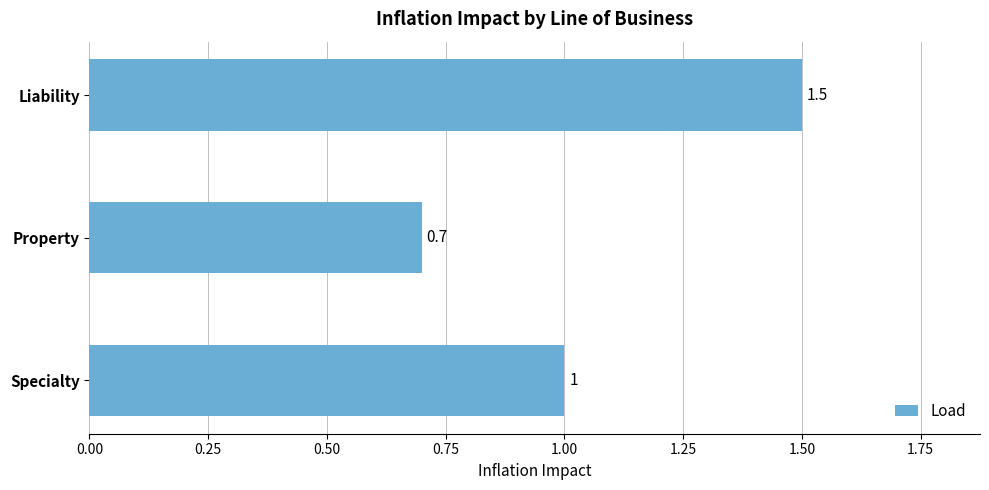

The chart shows a value of 1.6 at Specialty. True or false?

False